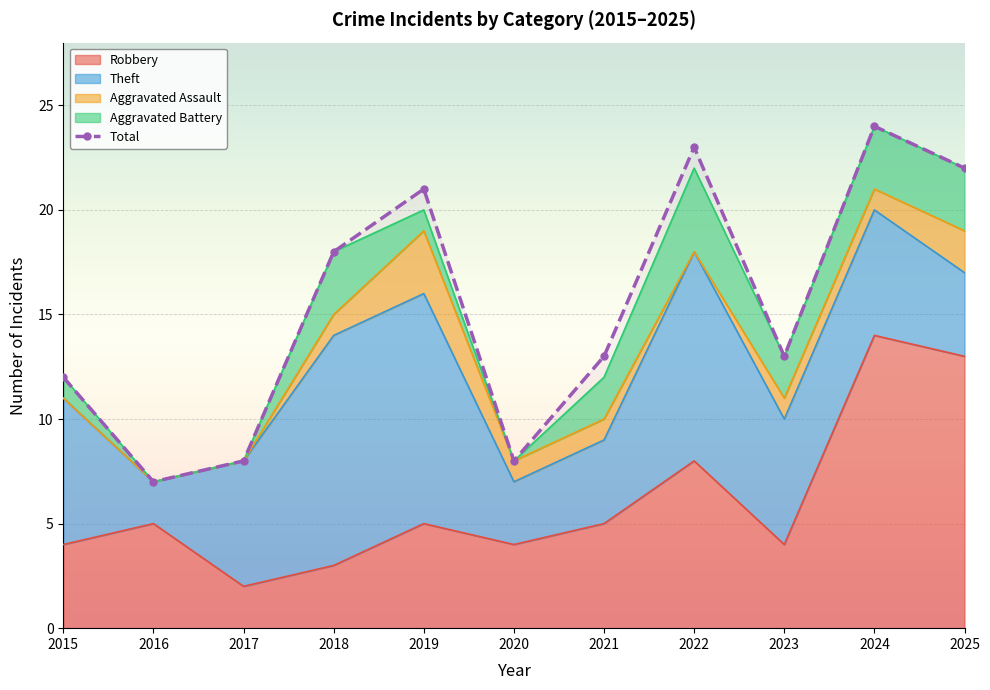

True or false: the data shows 34 at 2022.

False